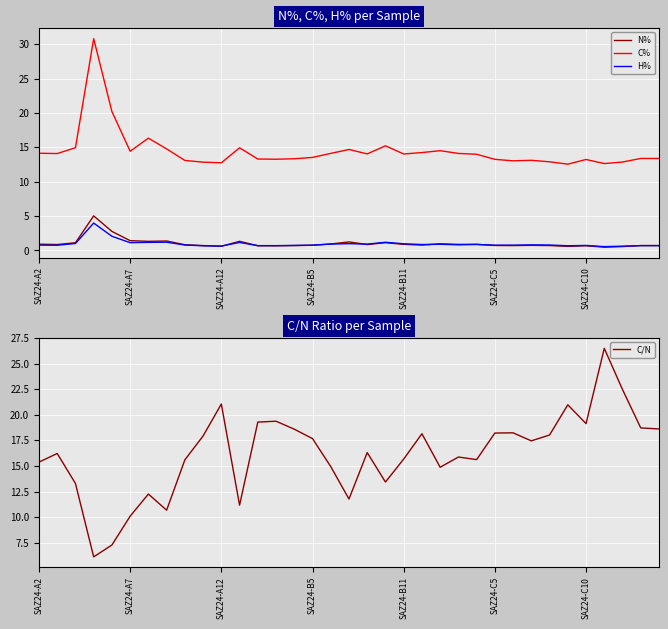

How many intersections are there between C% and C/N?

8